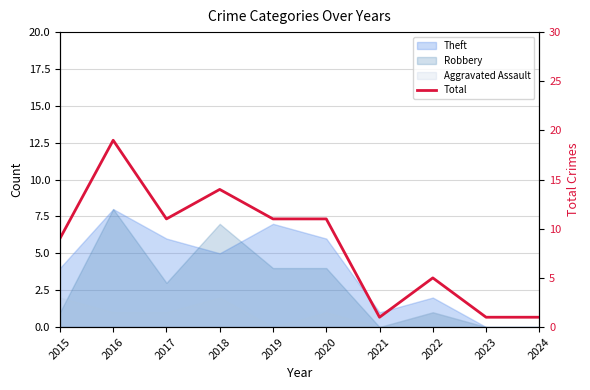

At which category does the chart reach its minimum across all series?

2021